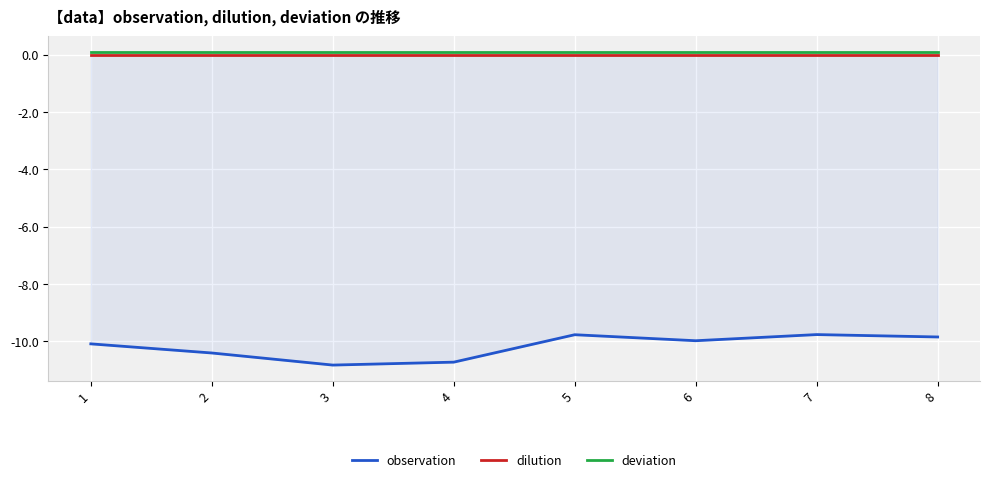

What is the sum of the observation values at 6 and 5?

-19.8